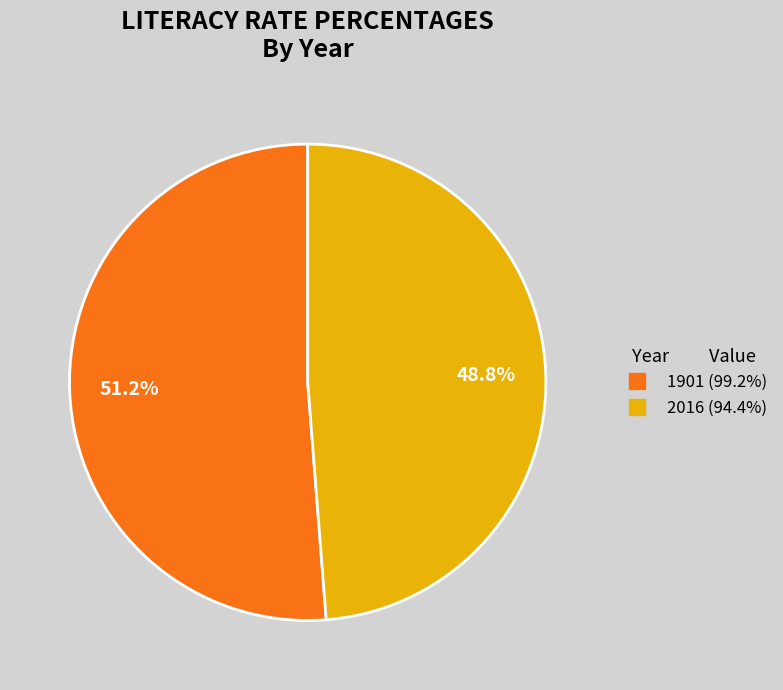

Is it true that 1901 is 51% of the pie?

True